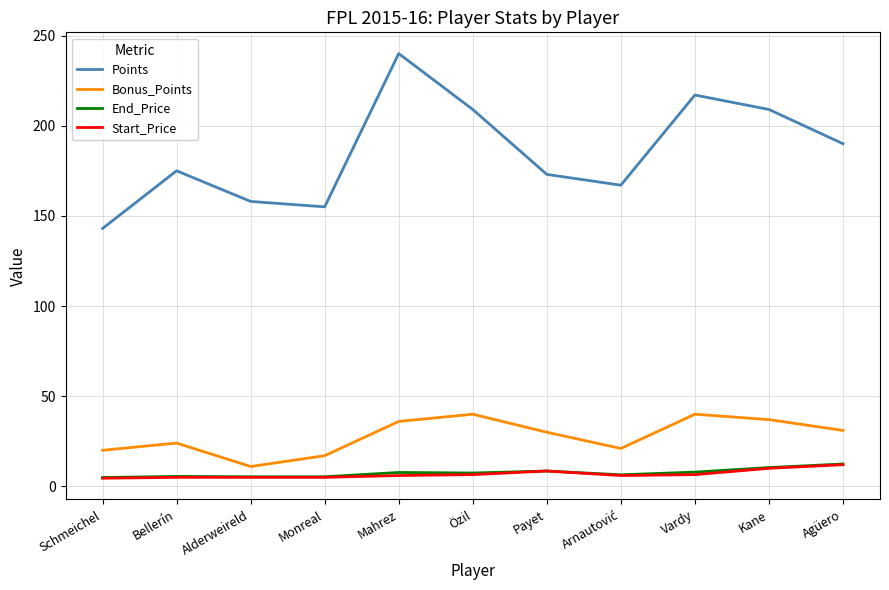

Is it true that Bonus_Points equals 40.0 at Özil?

True